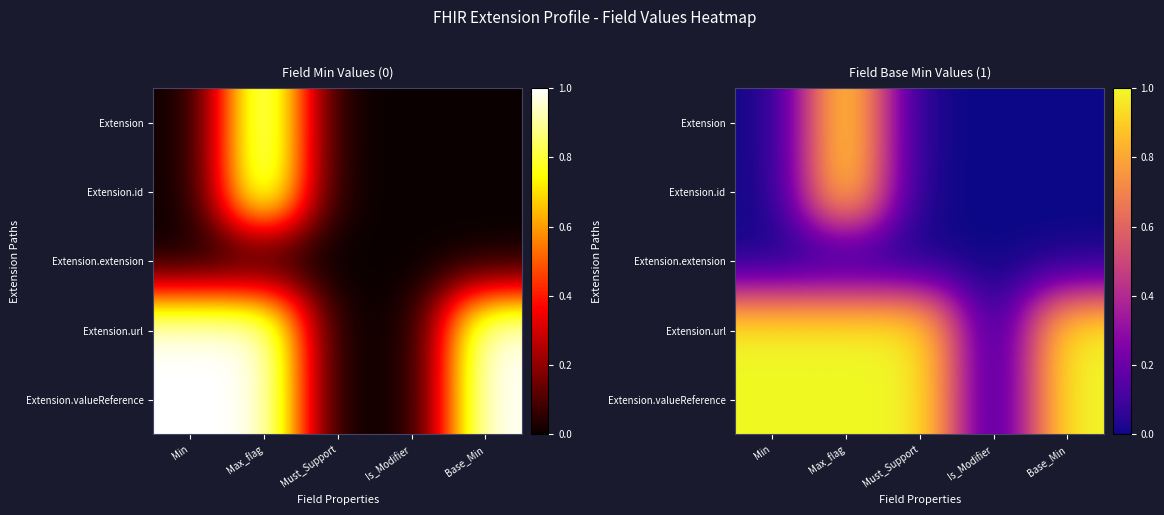

What is the difference between the maximum and minimum values in the Extension series?

1